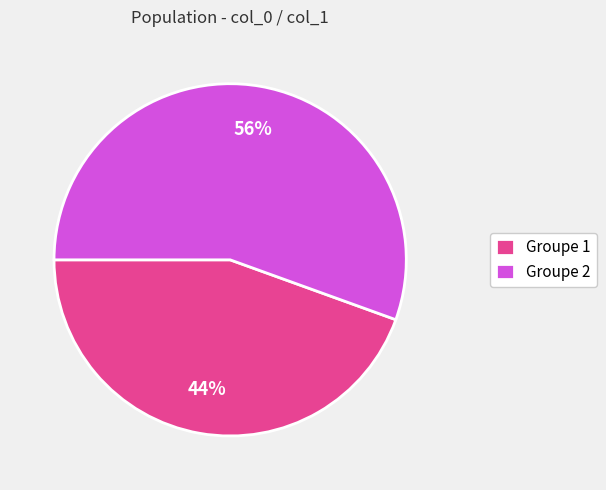

Is it true that Groupe 2 is 64% of the pie?

False